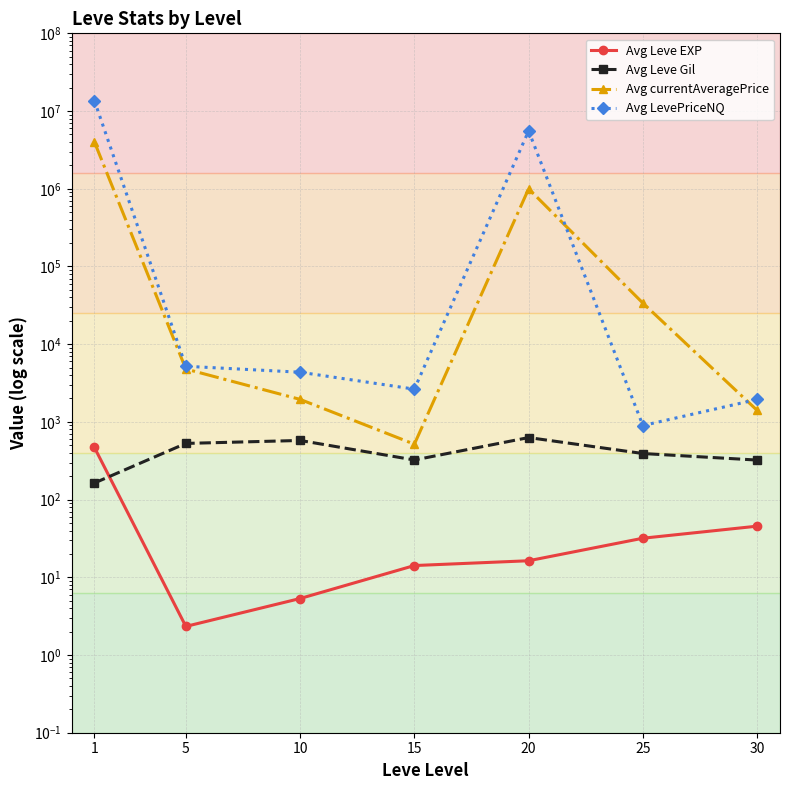

The Avg Leve EXP series shows 5.3 at 10. True or false?

True